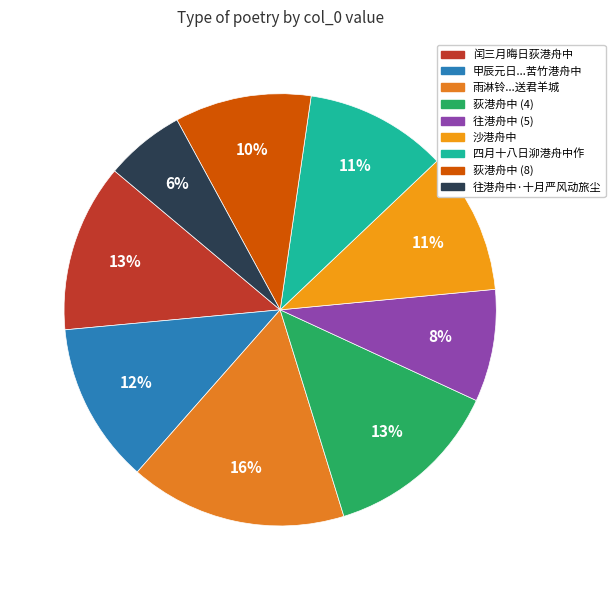

Count the number of slices in the pie.

9